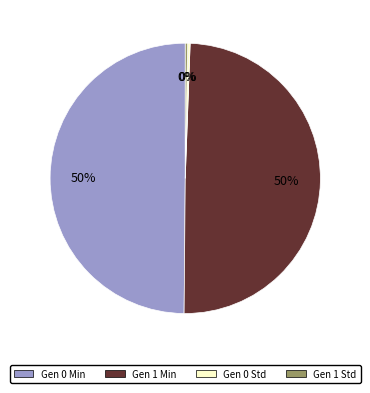

The Gen 1 Std slice represents 0% of the pie. True or false?

True